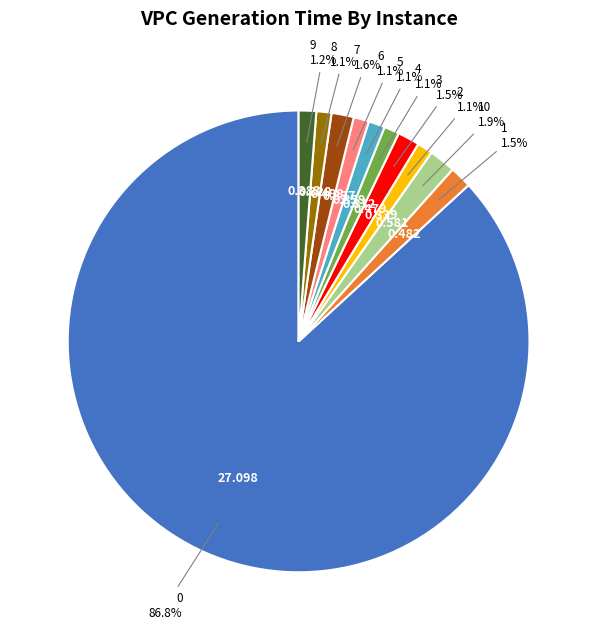

How many slices are in this pie chart?

11